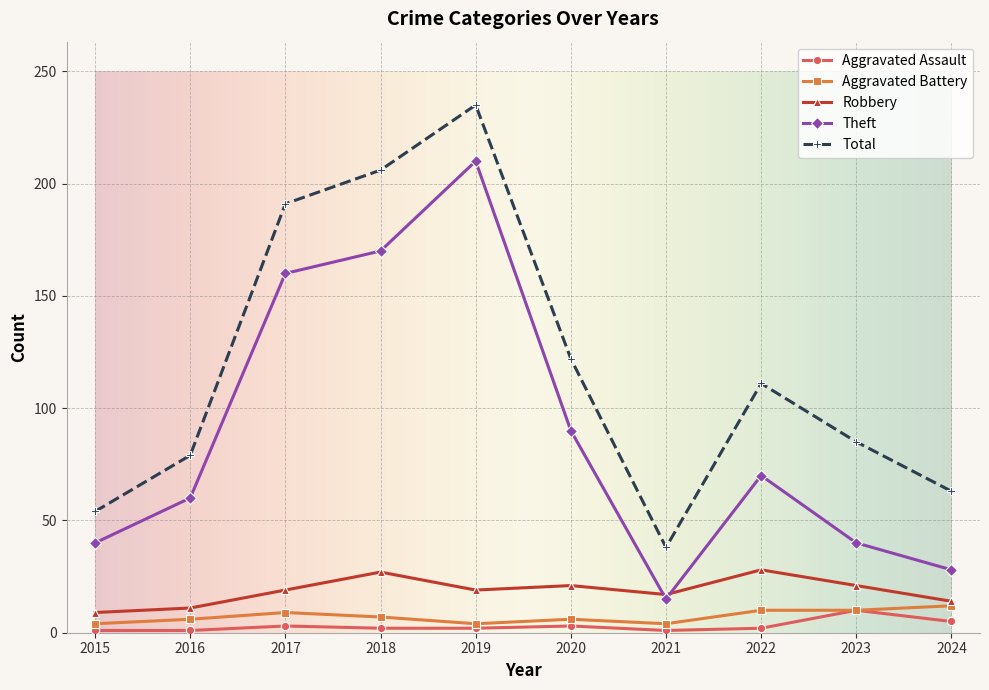

Does the chart have visible grid lines?

Yes